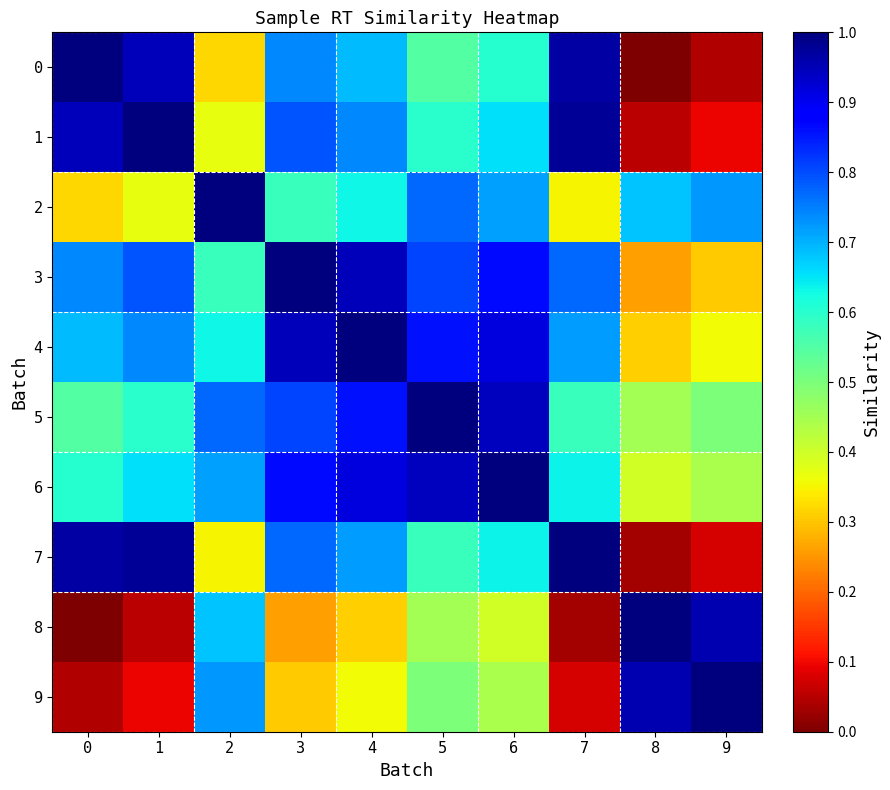

Reading left to right, extract all data points from this chart.

0: 0=1.0	1=0.9	2=0.3	3=0.7	4=0.7	5=0.5	6=0.6	7=1.0	8=0.0	9=0.0
1: 0=0.9	1=1.0	2=0.4	3=0.8	4=0.7	5=0.6	6=0.7	7=1.0	8=0.1	9=0.1
2: 0=0.3	1=0.4	2=1.0	3=0.6	4=0.6	5=0.8	6=0.7	7=0.4	8=0.7	9=0.7
3: 0=0.7	1=0.8	2=0.6	3=1.0	4=0.9	5=0.8	6=0.9	7=0.8	8=0.3	9=0.3
4: 0=0.7	1=0.7	2=0.6	3=0.9	4=1.0	5=0.9	6=0.9	7=0.7	8=0.3	9=0.4
5: 0=0.5	1=0.6	2=0.8	3=0.8	4=0.9	5=1.0	6=0.9	7=0.6	8=0.5	9=0.5
6: 0=0.6	1=0.7	2=0.7	3=0.9	4=0.9	5=0.9	6=1.0	7=0.6	8=0.4	9=0.4
7: 0=1.0	1=1.0	2=0.4	3=0.8	4=0.7	5=0.6	6=0.6	7=1.0	8=0.0	9=0.1
8: 0=0.0	1=0.1	2=0.7	3=0.3	4=0.3	5=0.5	6=0.4	7=0.0	8=1.0	9=1.0
9: 0=0.0	1=0.1	2=0.7	3=0.3	4=0.4	5=0.5	6=0.4	7=0.1	8=1.0	9=1.0